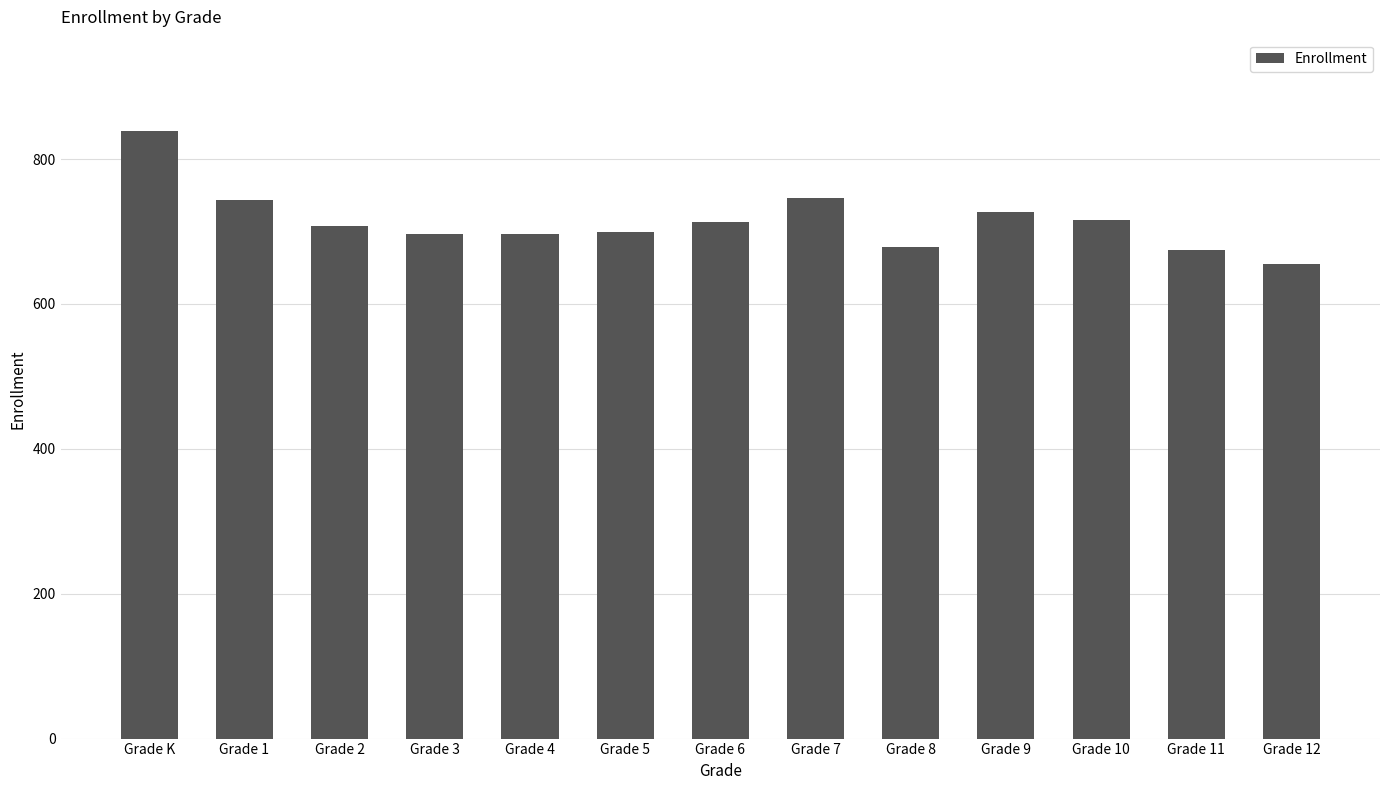

What is the label of the 12th bar from the right?

Grade 1